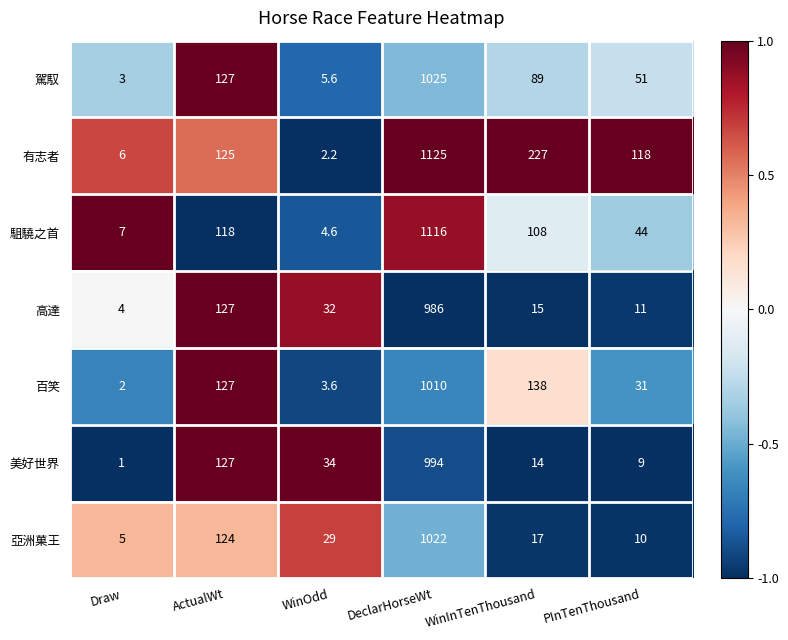

The value of 高達 at DeclarHorseWt is 986.0. True or false?

True